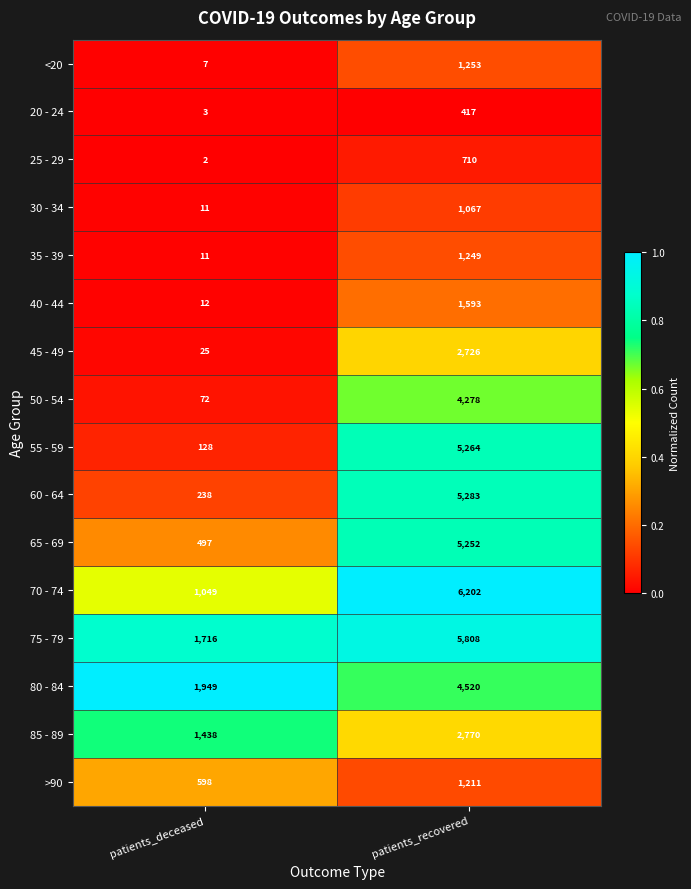

Which series changed the most between patients_deceased and patients_recovered?

70 - 74